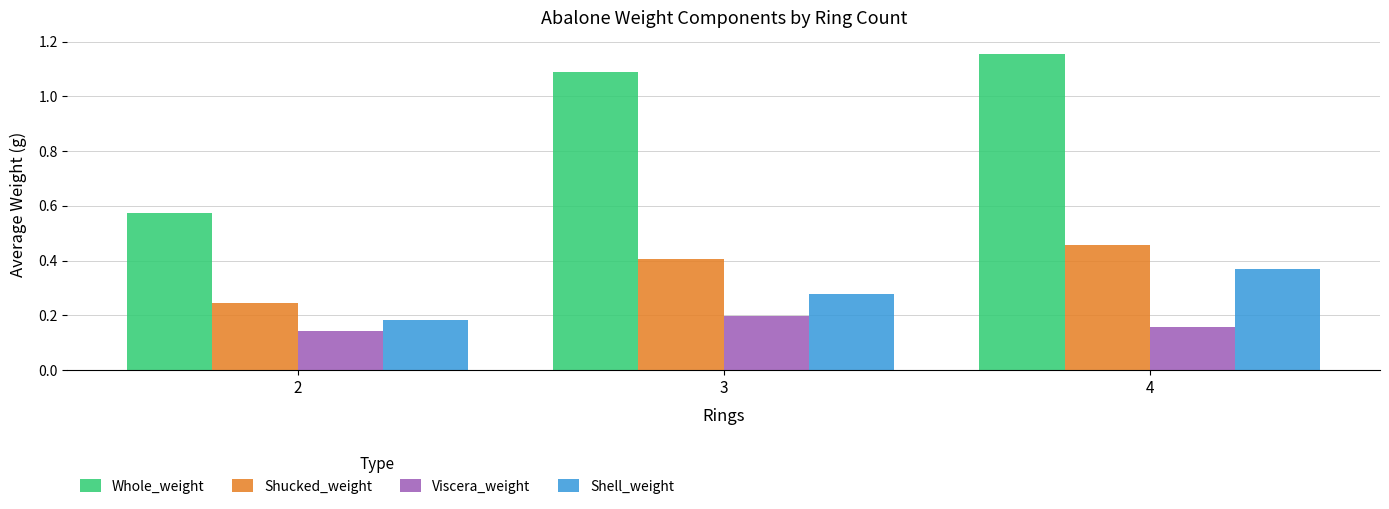

At which label does Shucked_weight reach its peak?

4